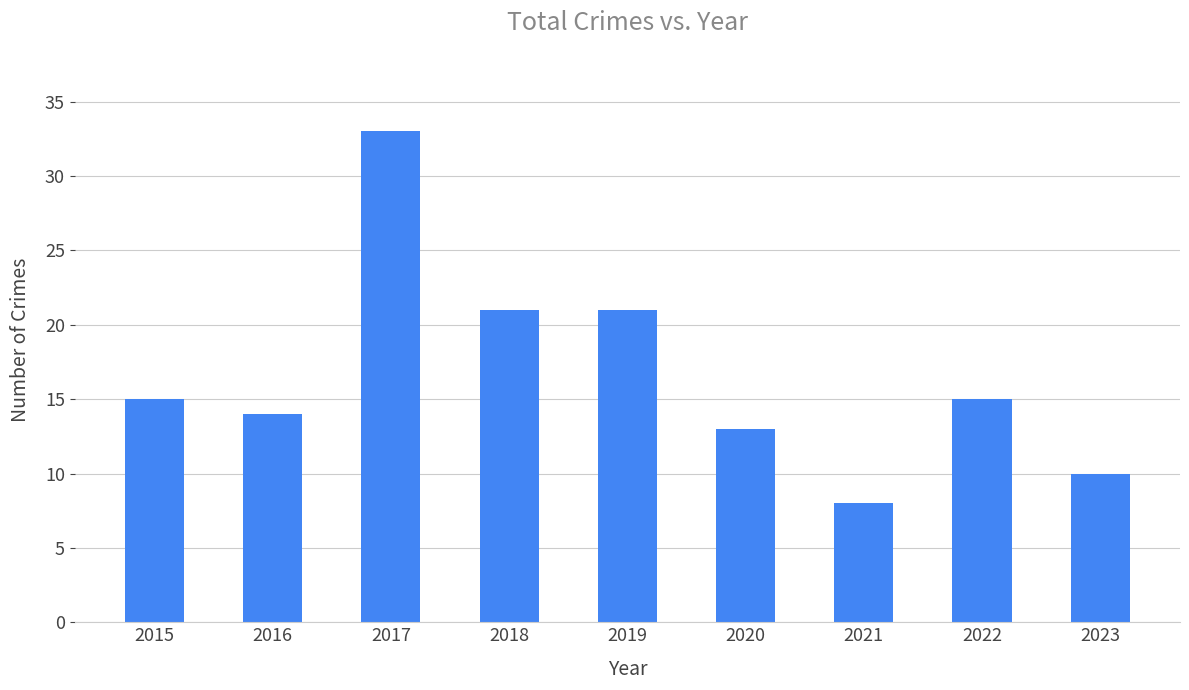

How many series are shown in this chart?

1